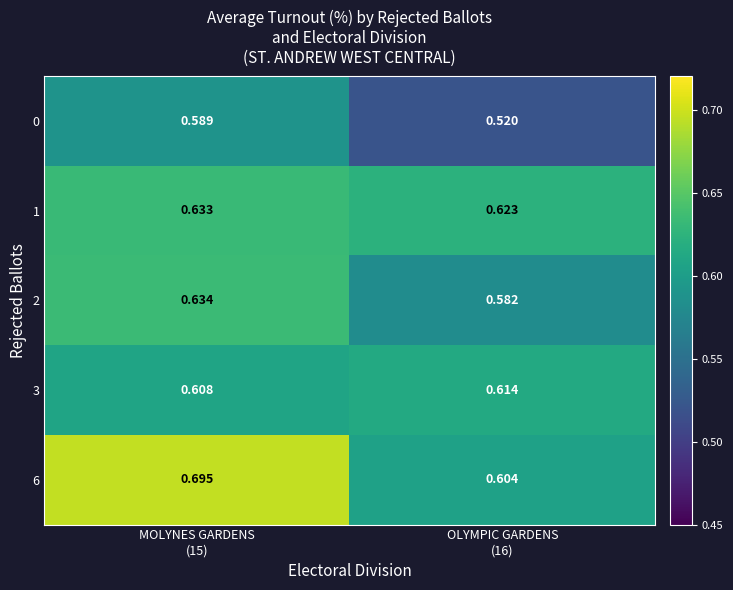

How many categories are shown in the chart?

2